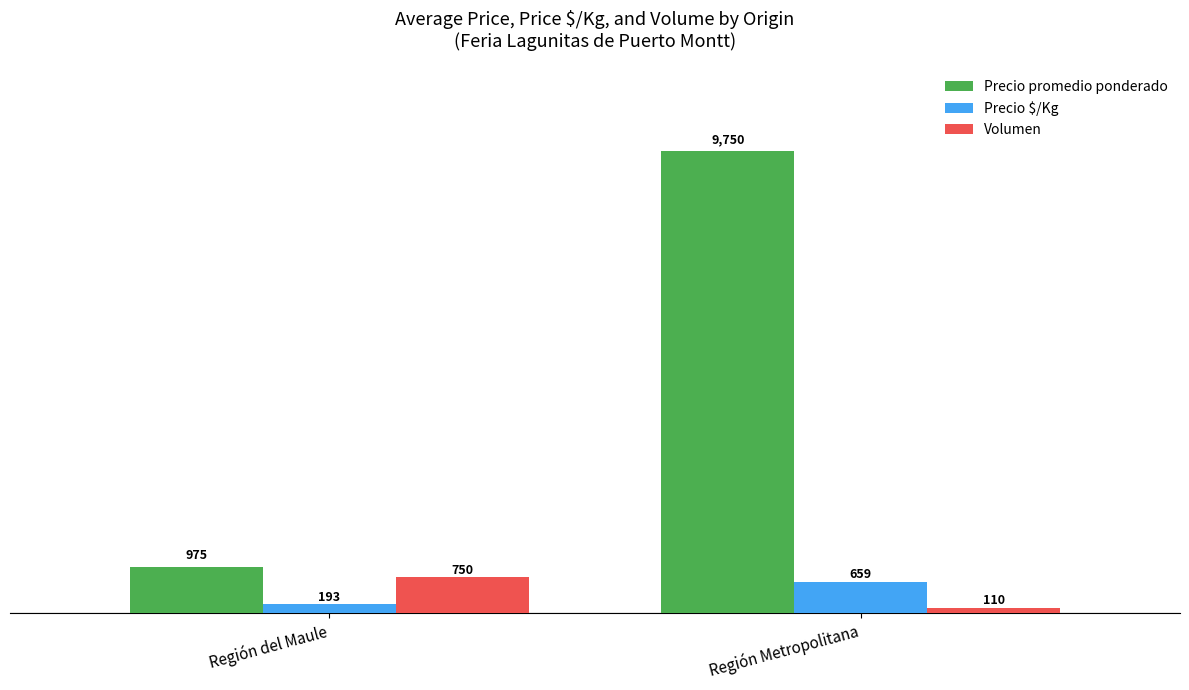

What is the sum of all Volumen values?

860